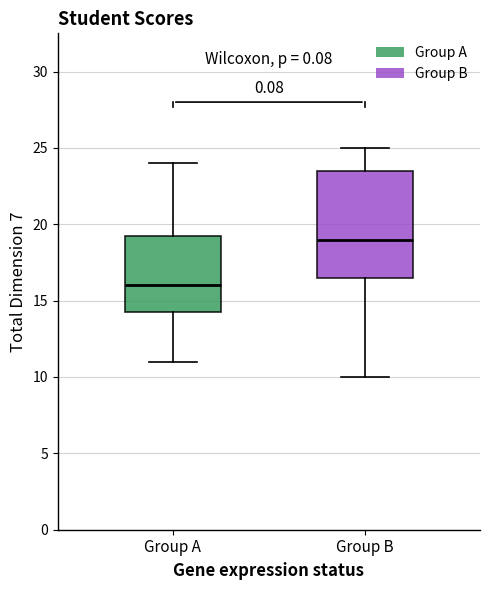

Where does the lower whisker of the box for Group B end on the y-axis? The values are not printed on the chart, so give them approximately, as read against the axis.

10.0